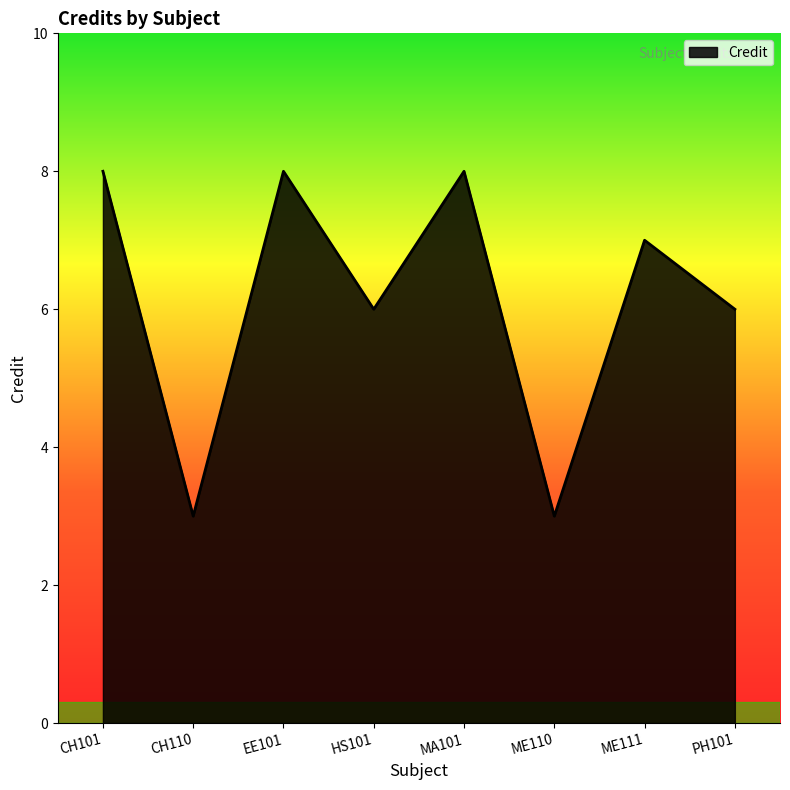

Reading right to left, list all the values displayed in this chart.

PH101=6	ME111=7	ME110=3	MA101=8	HS101=6	EE101=8	CH110=3	CH101=8